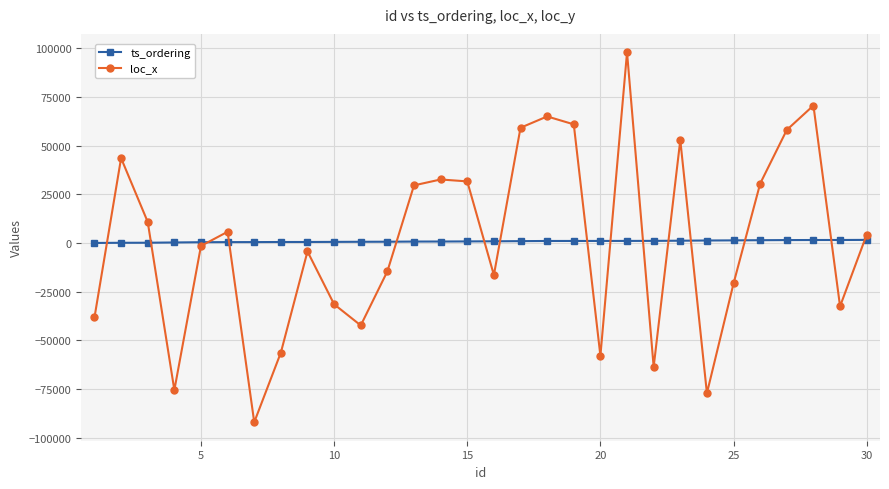

True or false: ts_ordering and loc_x cross at least once.

True